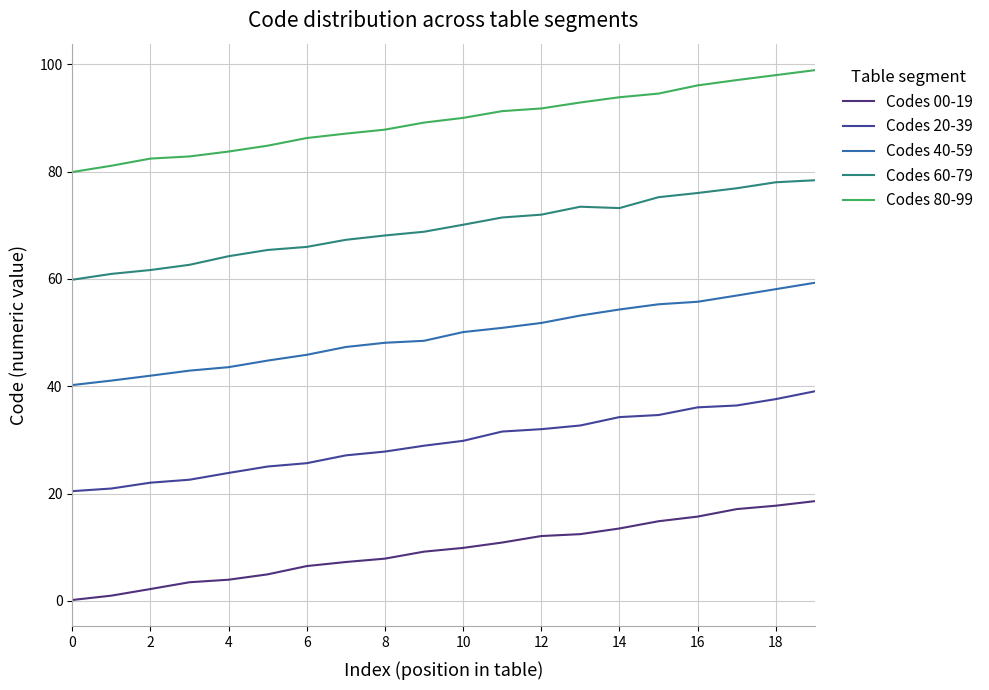

True or false: Codes 20-39 and Codes 40-59 intersect in this chart.

False